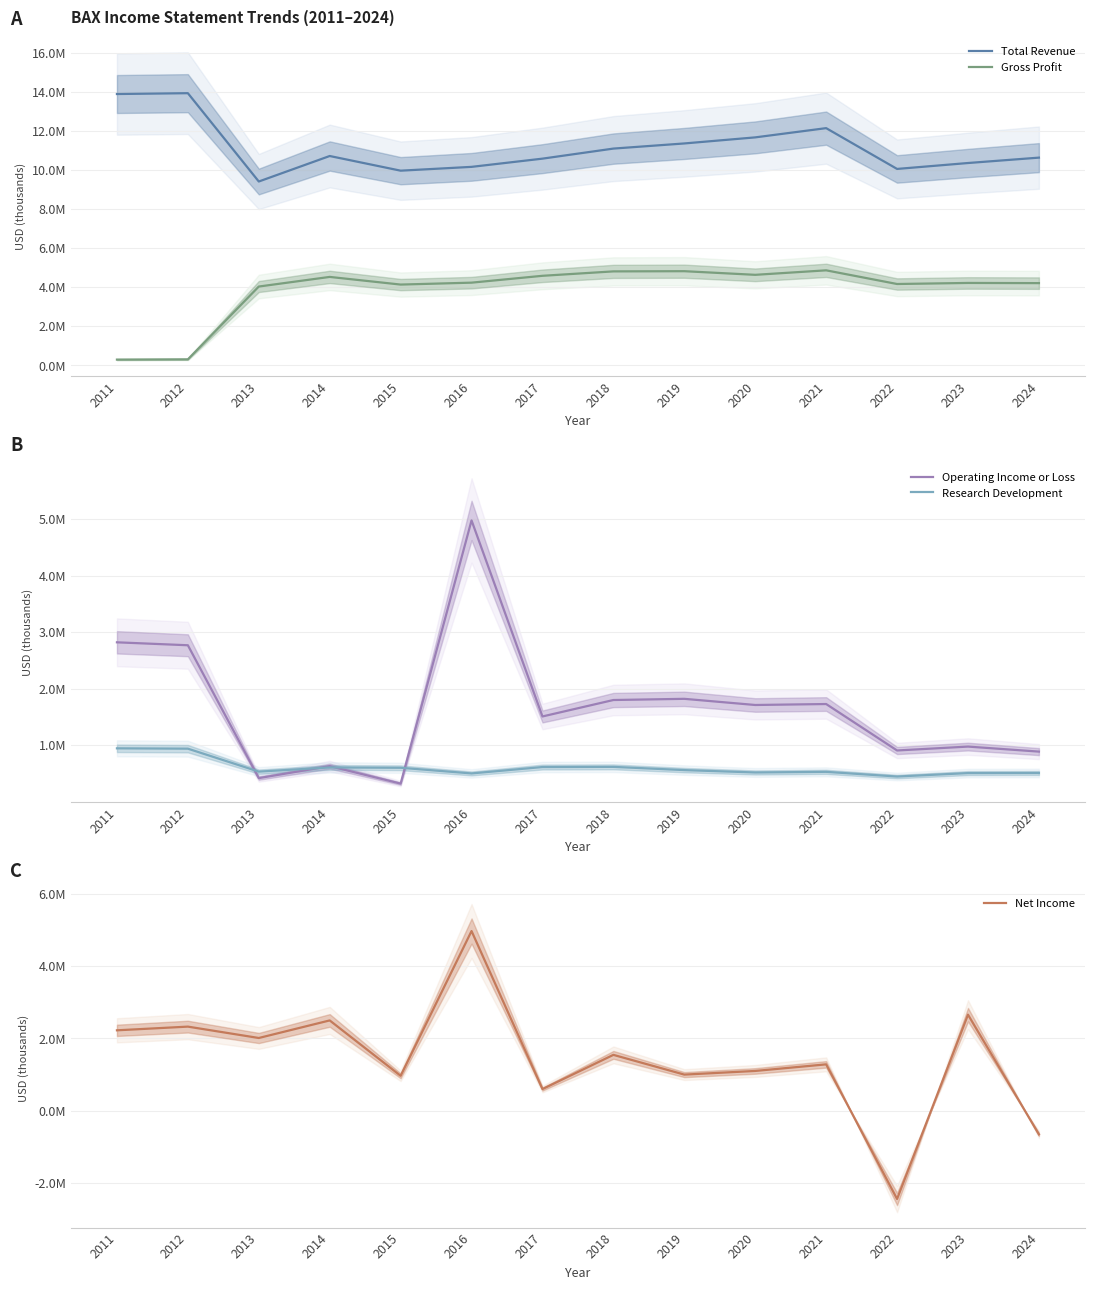

Count the number of data series in this chart.

5